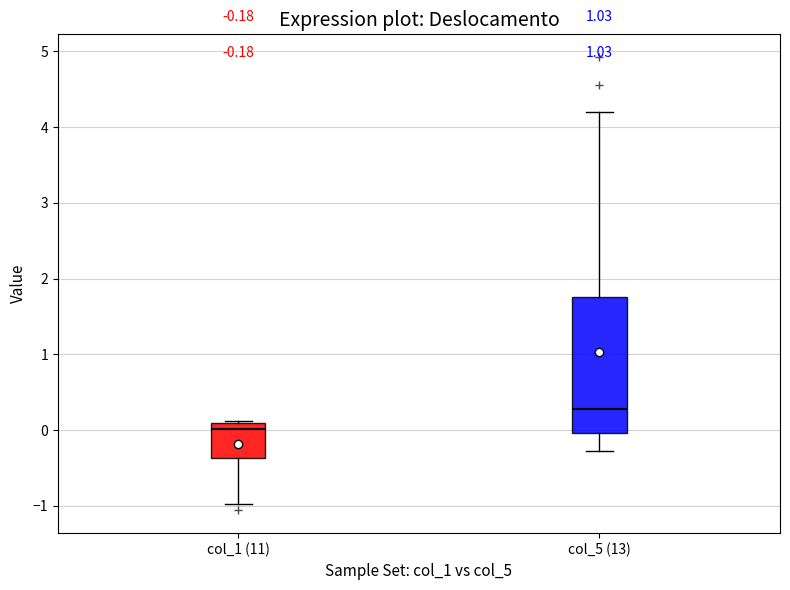

Comparing the boxes themselves (not the whiskers), which one is the tallest?

col_5 (13)